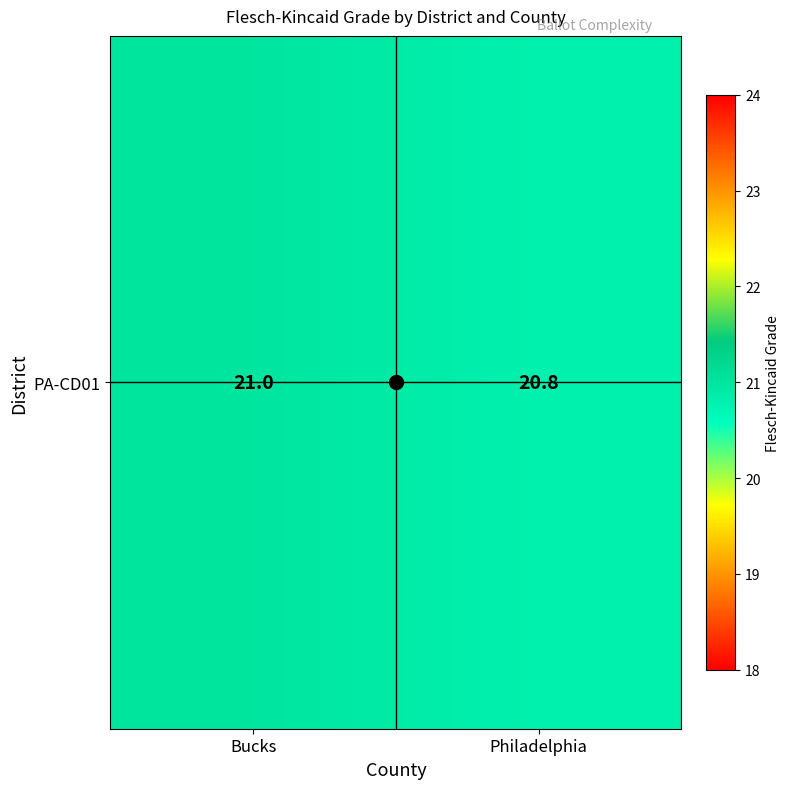

List the labels in order of value, smallest first.

Philadelphia, Bucks